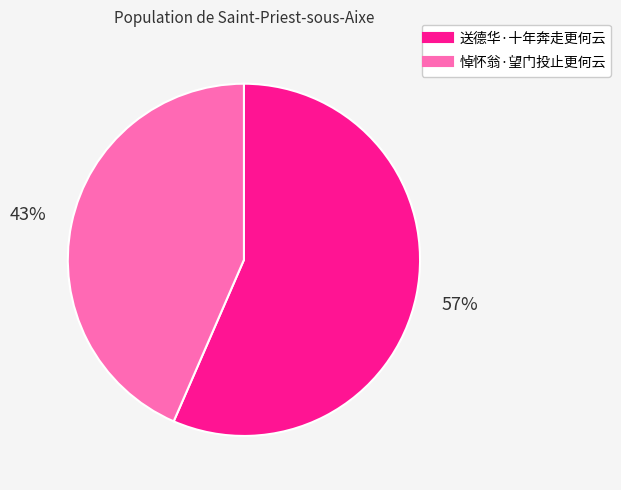

Approximately how many times larger is the value at 送德华·十年奔走更何云 compared to 悼怀翁·望门投止更何云?

1.3